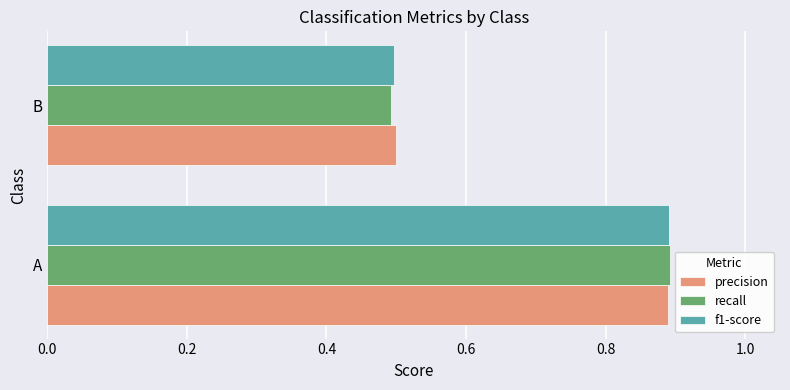

What is the difference between the maximum and minimum values in the precision series?

0.4